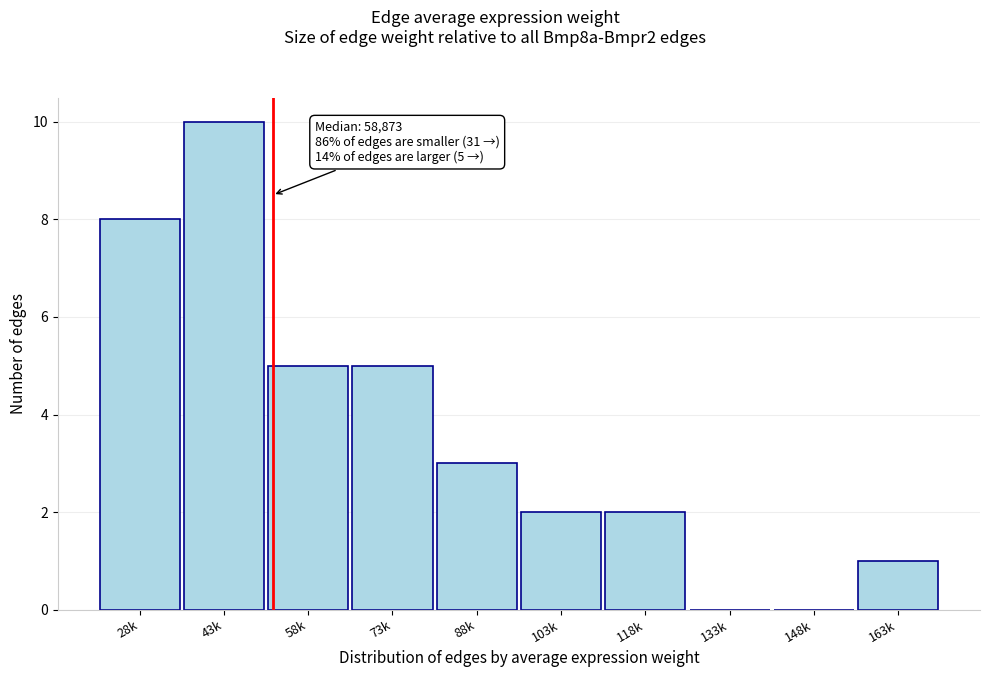

Reading left to right, transcribe all the data shown in this chart.

28k=8	43k=10	58k=5	73k=5	88k=3	103k=2	118k=2	133k=0	148k=0	163k=1